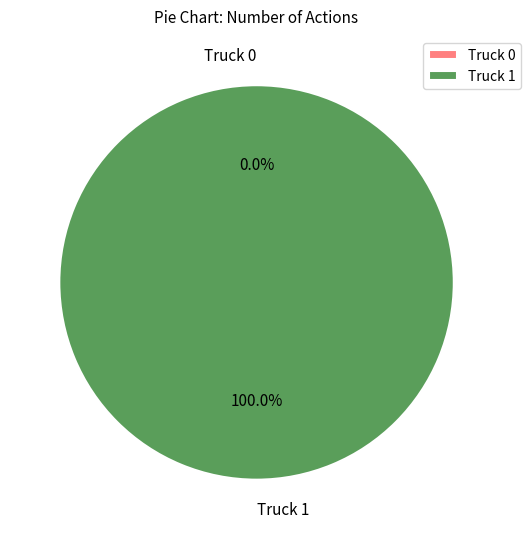

Which category has the biggest portion of the pie?

Truck 1